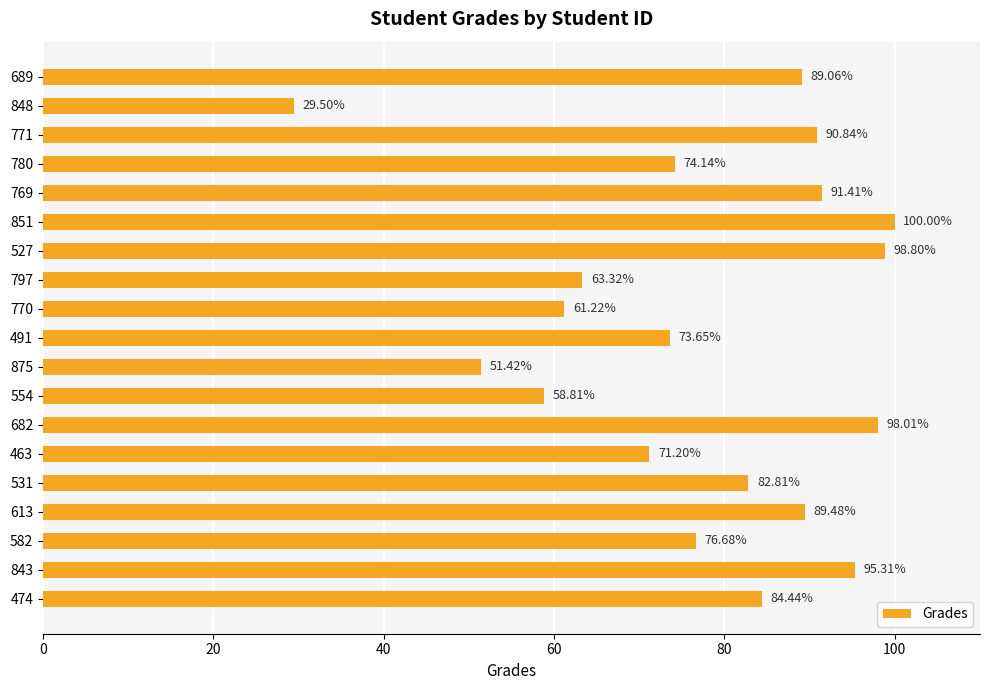

What is the difference between the maximum and minimum values?

70.5